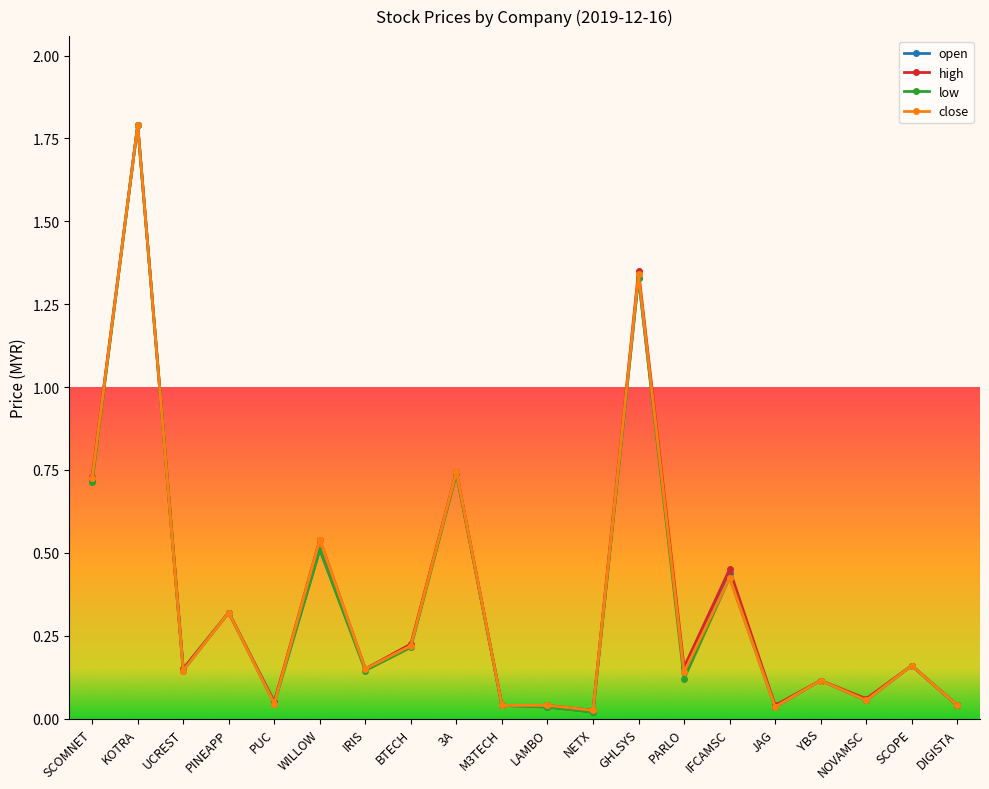

Is the value of high at 3A greater than the value of open at PINEAPP?

Yes